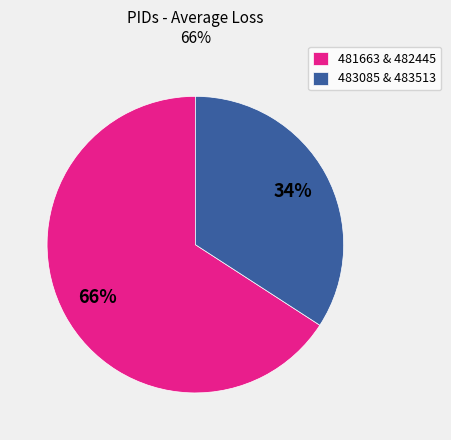

To the nearest percent, what percentage of the pie is 481663 & 482445?

66%